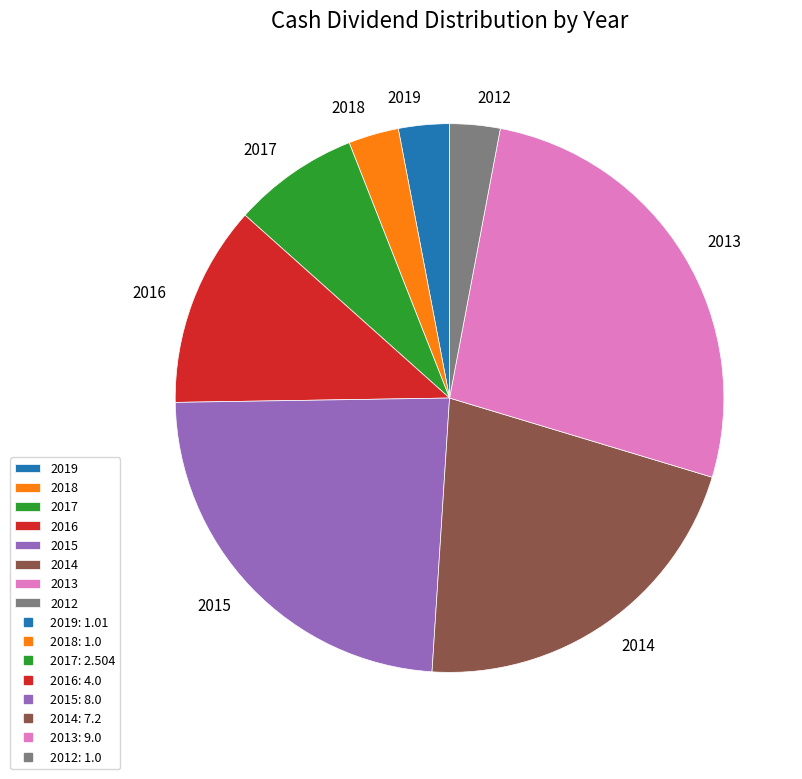

Do 2017 and 2012 together represent more than half of the pie?

No